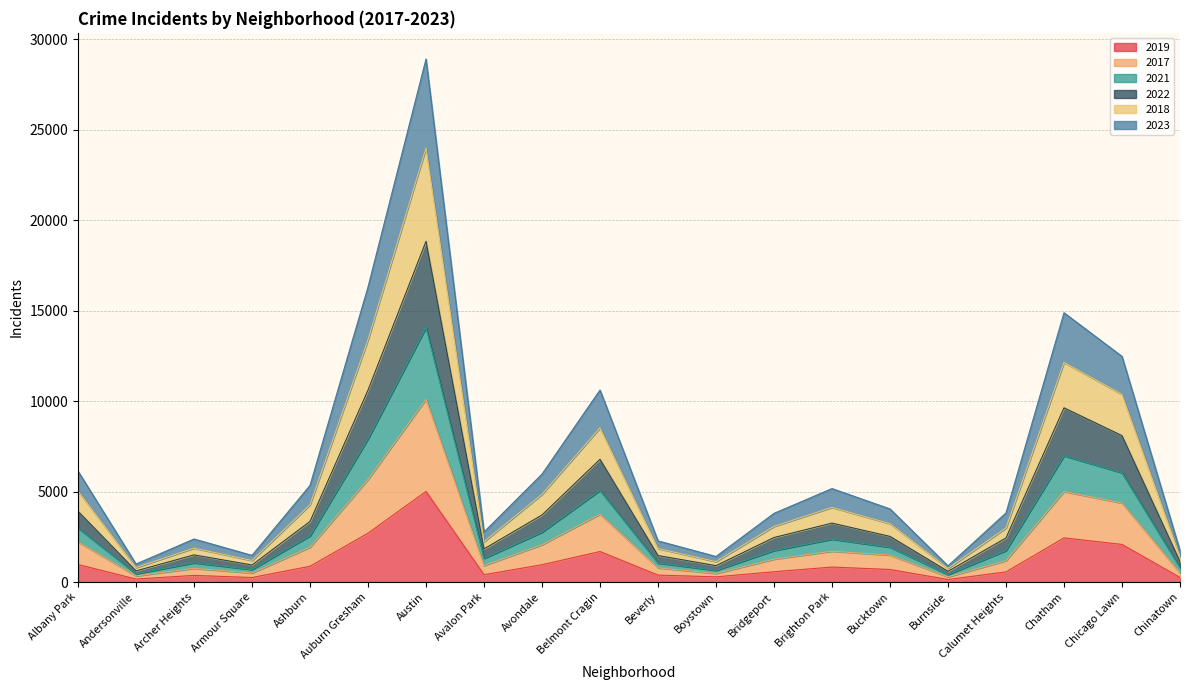

What is the total value across all series at Albany Park?

6130